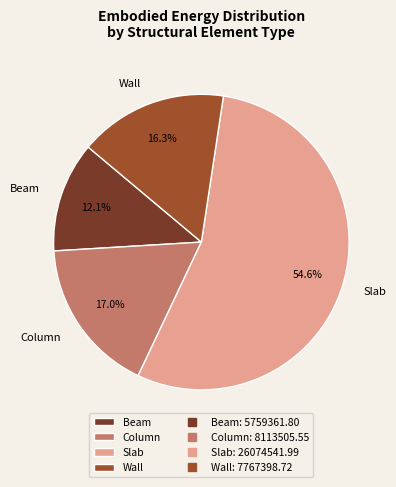

To the nearest percent, what percentage of the pie is Slab?

55%